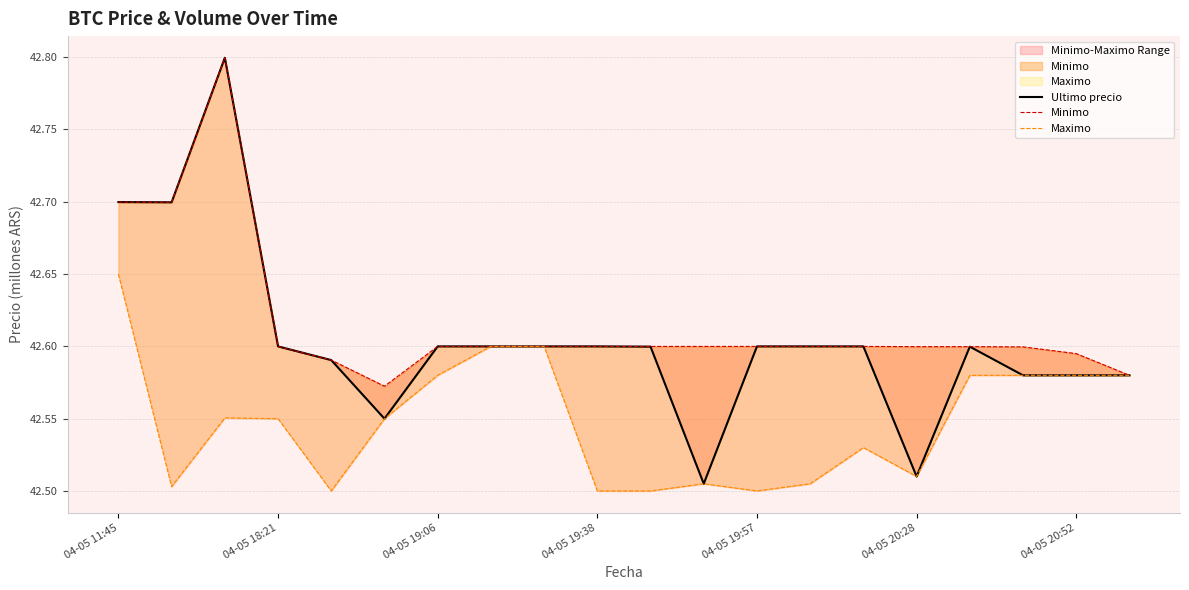

Which series has the largest range (max minus min)?

Ultimo precio